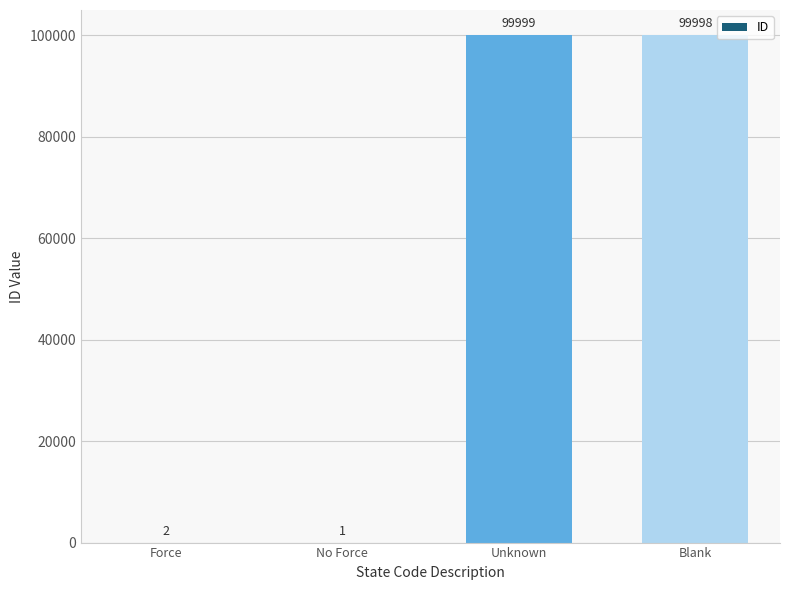

What is the sum of all values?

200000